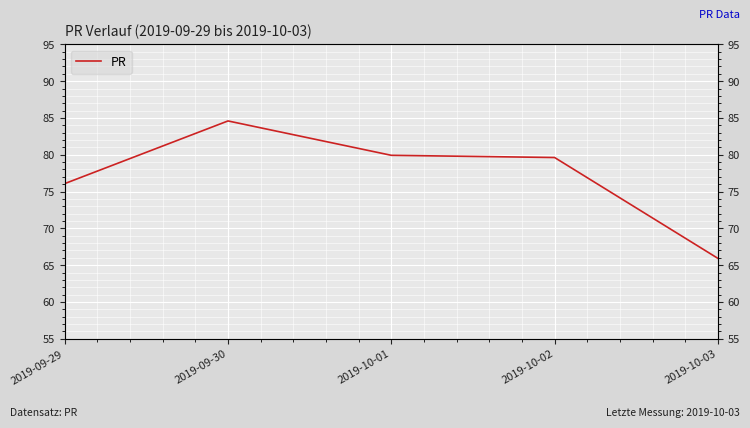

What is the approximate value at 2019-10-03?

65.9